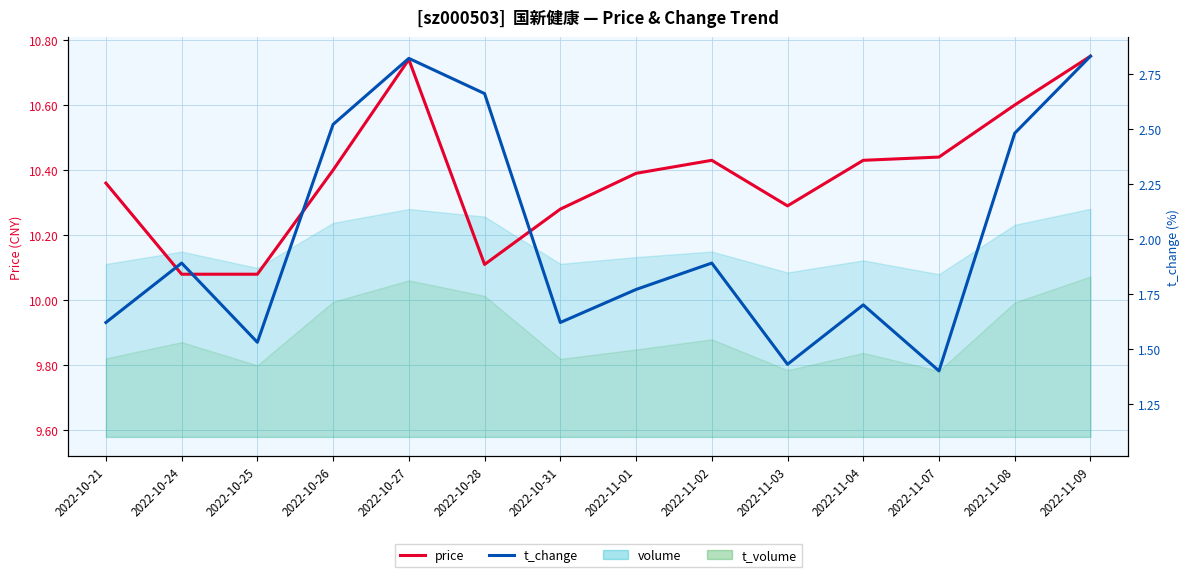

Count the price values in the range 10 to 11.

14